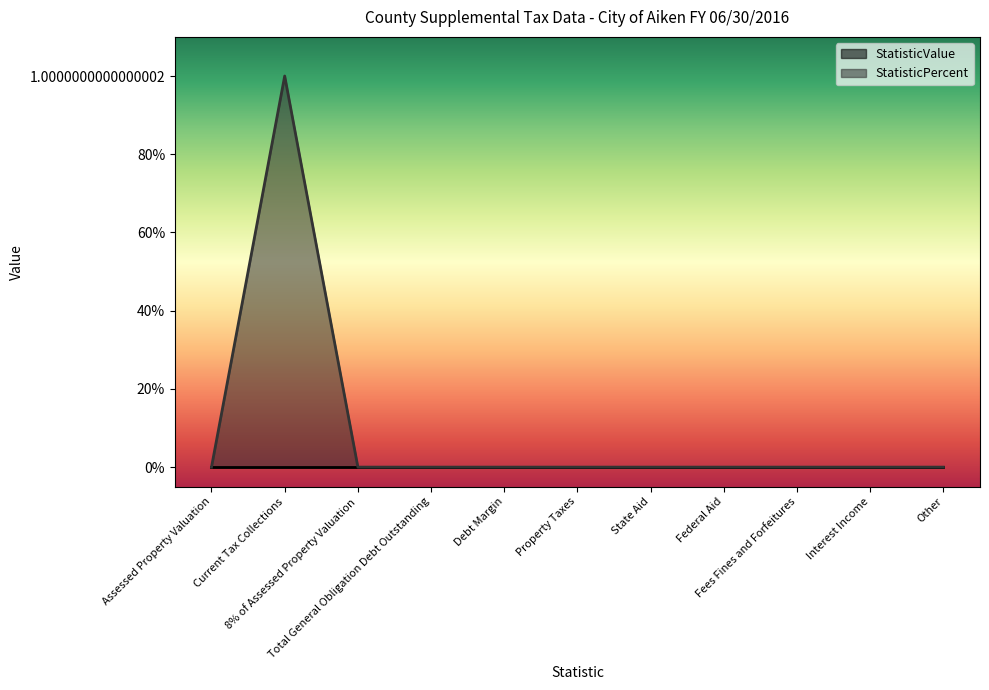

The value at Debt Margin is 1. True or false?

False